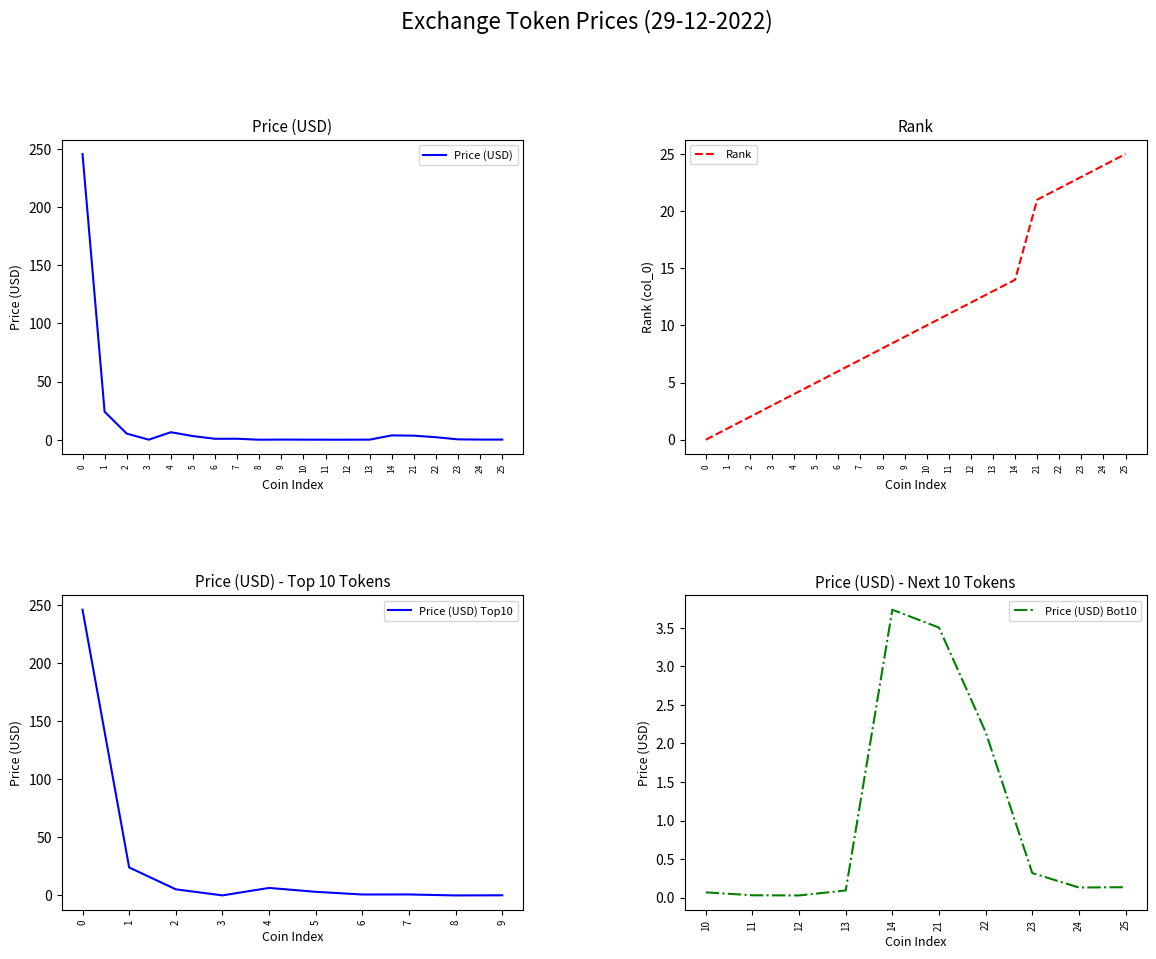

The Rank series shows 1 at 2. True or false?

False